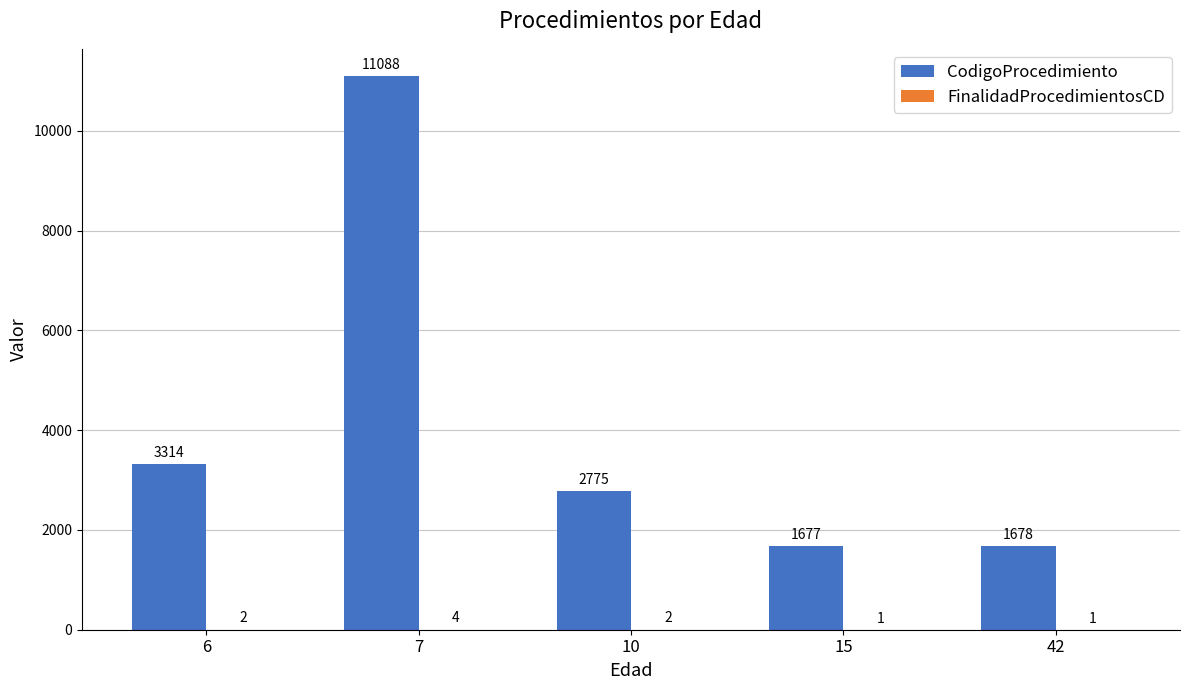

Which category has the highest value across all series?

7